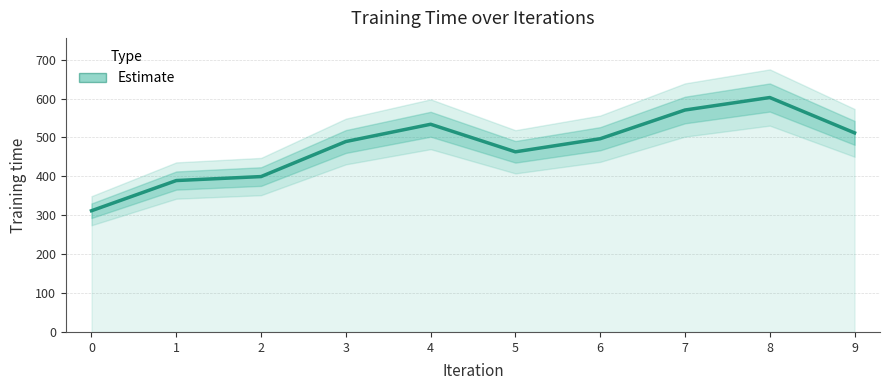

Read the value at 8.

602.6